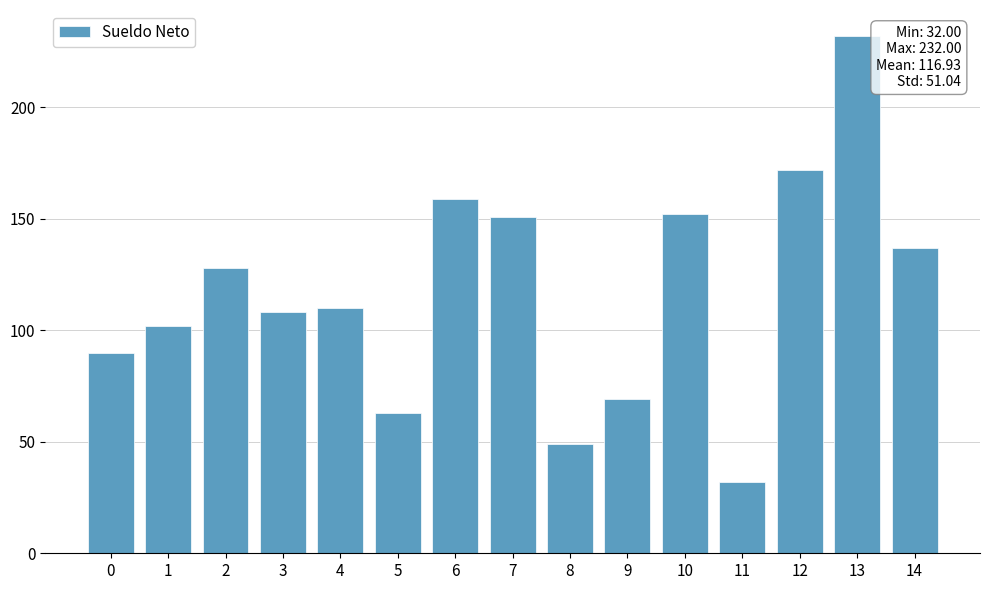

Approximately how many times larger is the value at 6 compared to 1?

1.6